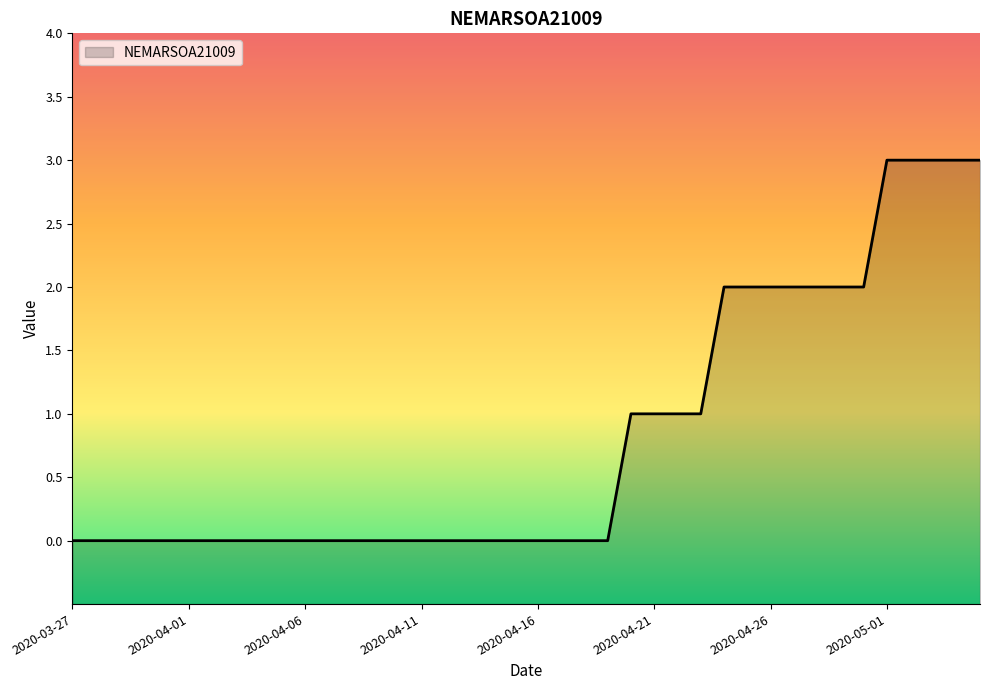

What position from the right is 2020-04-27?

9